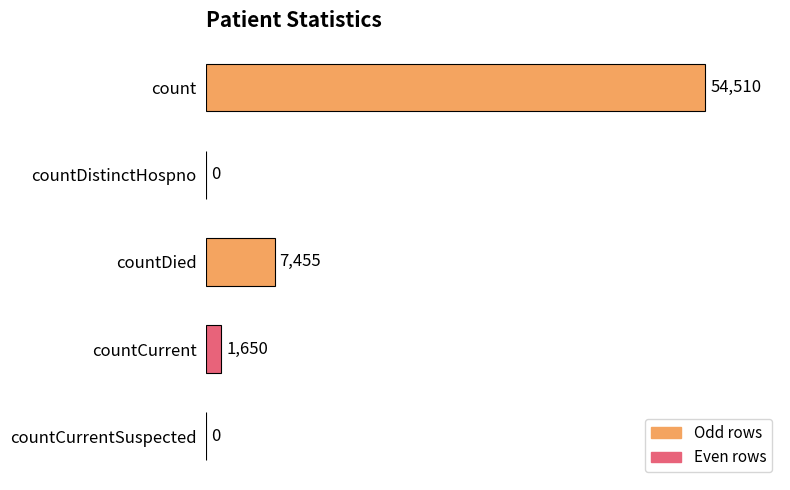

True or false: the data shows 91285 at count.

False